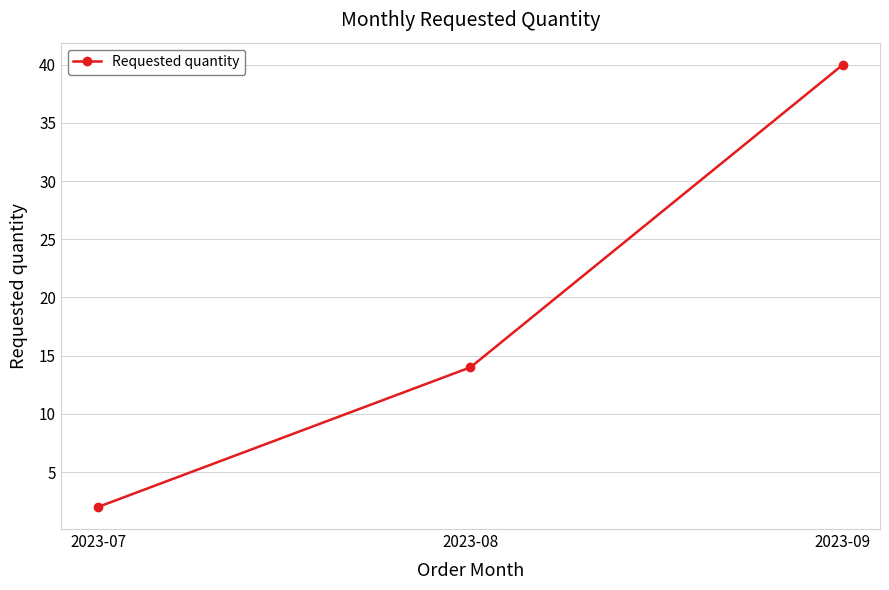

Is this an area chart (filled region under the line)?

No